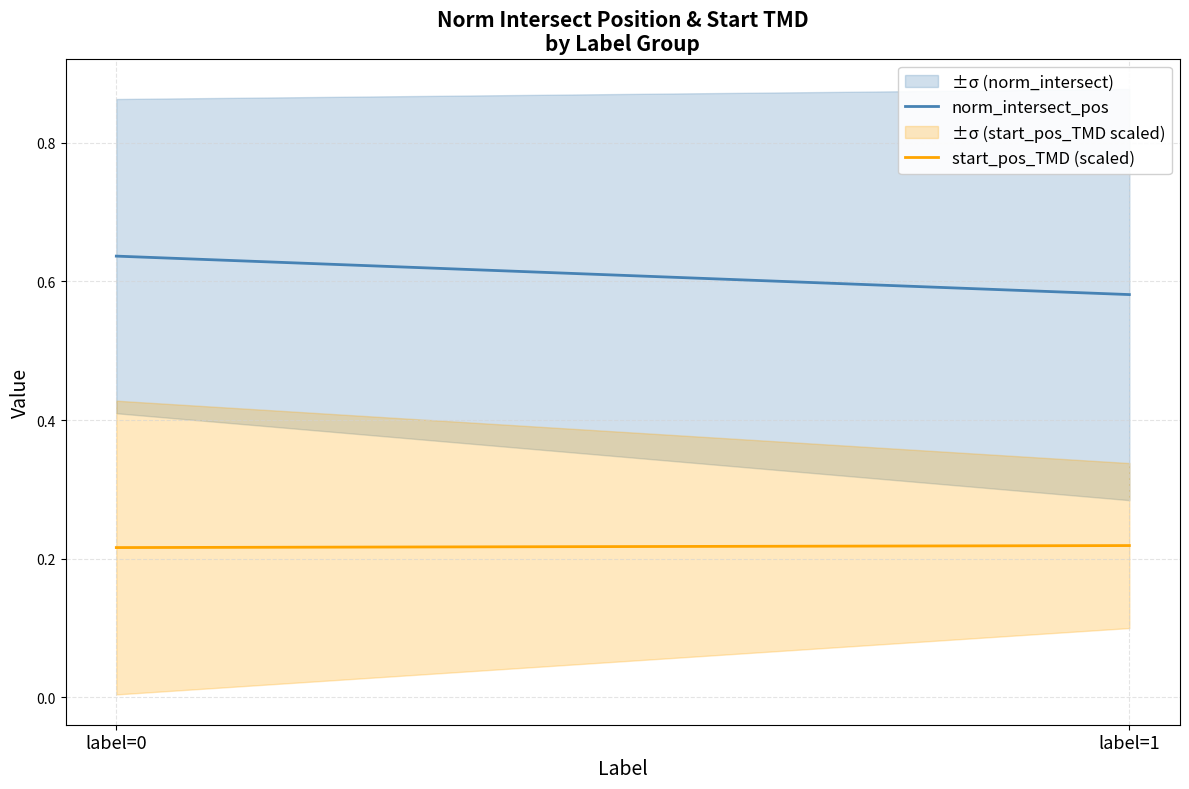

What is the average value of the norm_intersect_pos series?

0.6